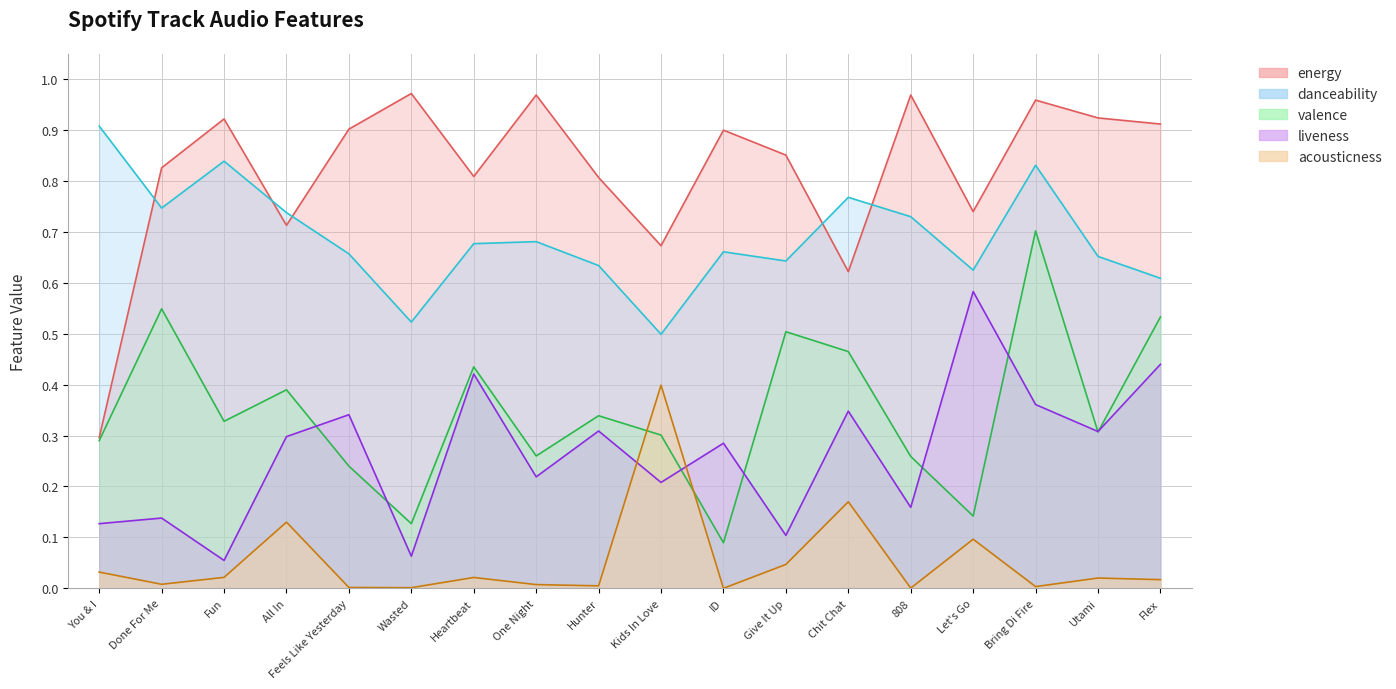

What is the total value across all series at Hunter?

2.1